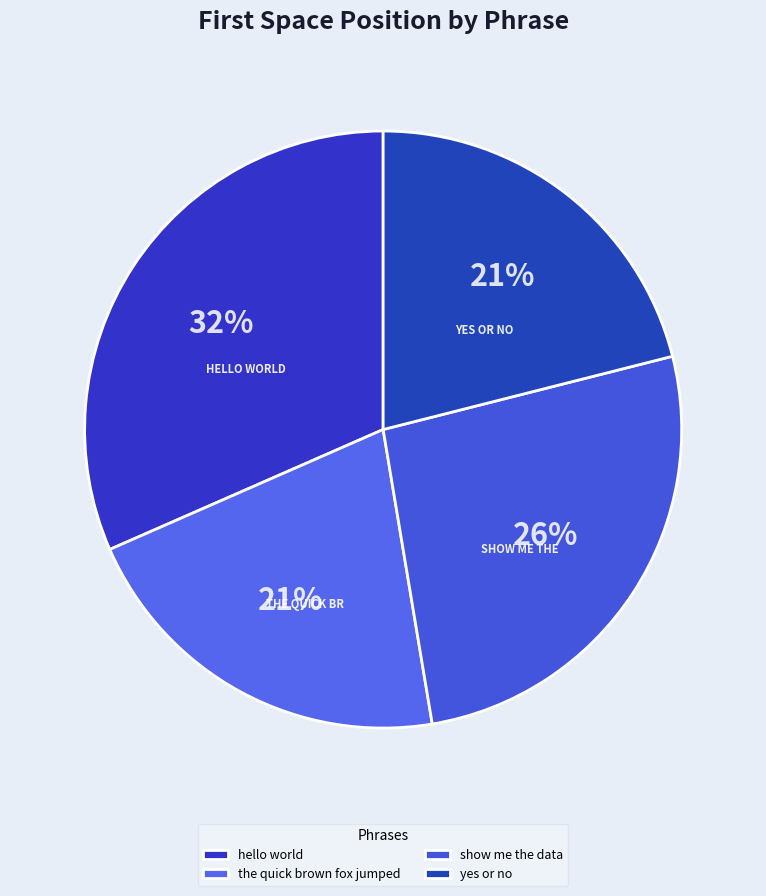

Is yes or no the majority of the pie?

No